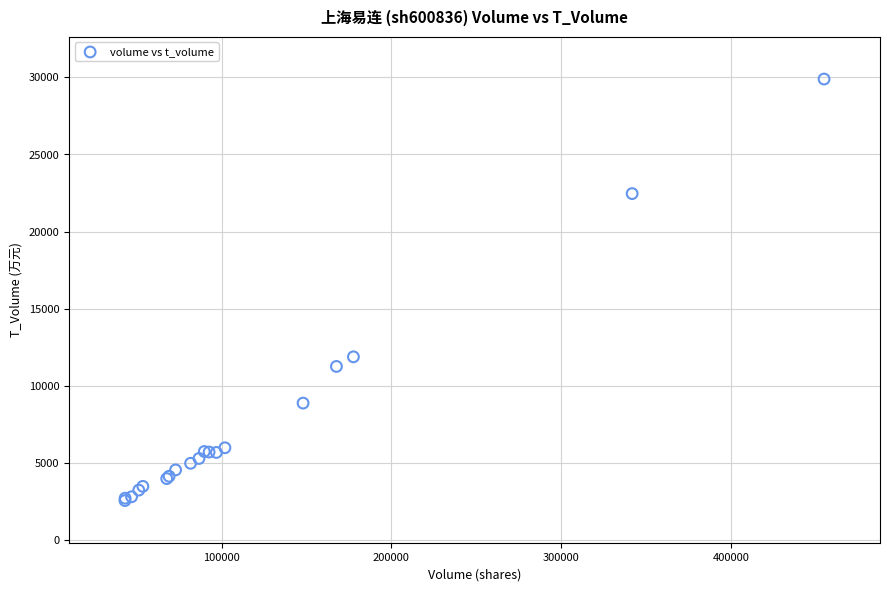

What Y value in the scatter plot is closest to 16221?

11874